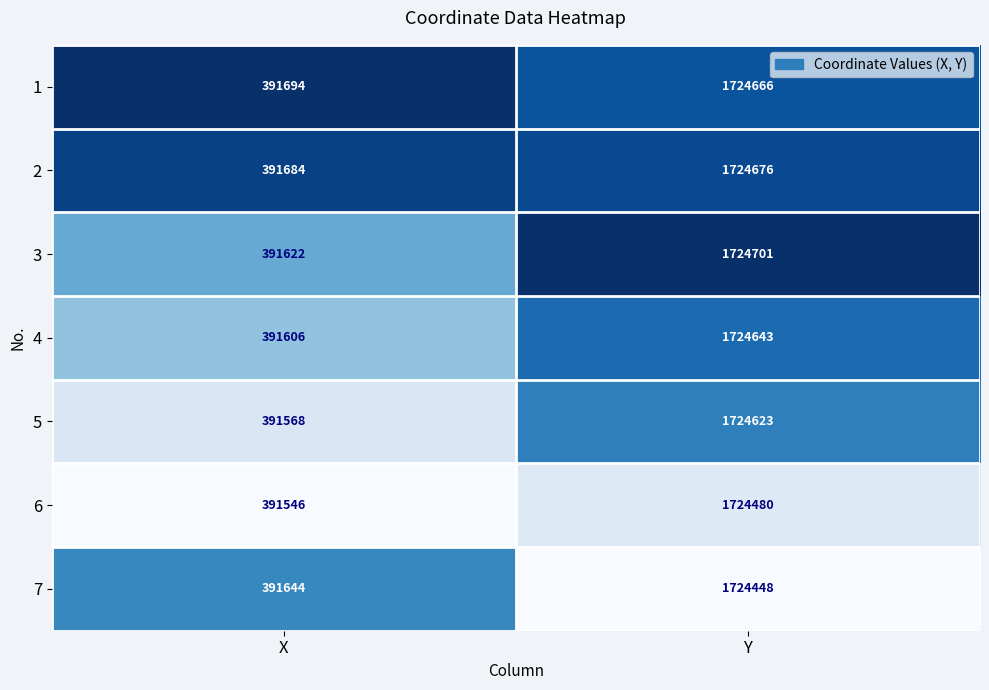

Between X and Y, which series saw the biggest shift?

3